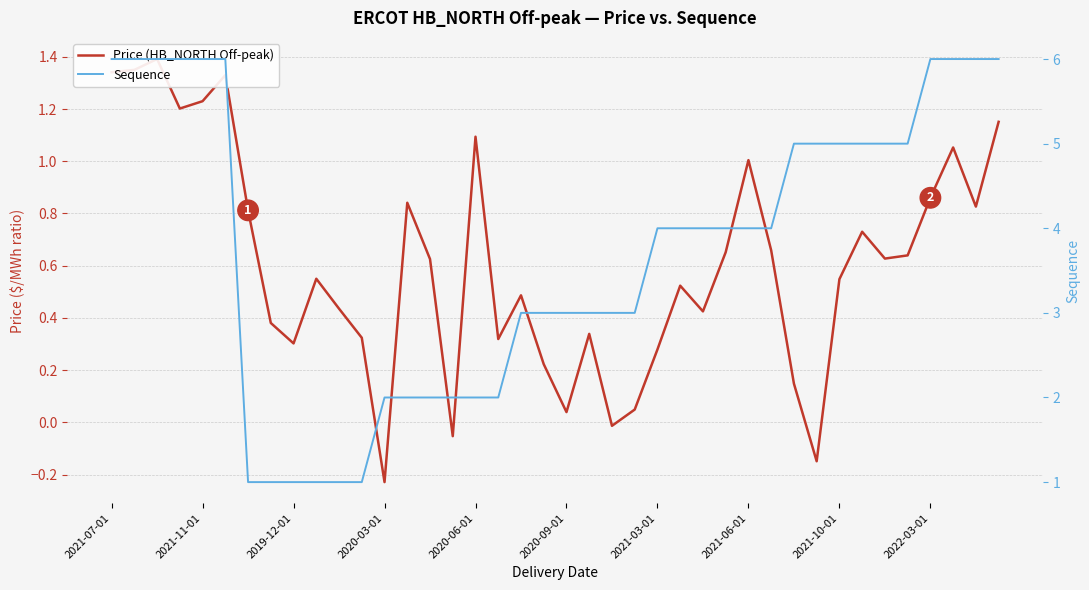

True or false: Price (HB_NORTH Off-peak) and Sequence intersect in this chart.

False